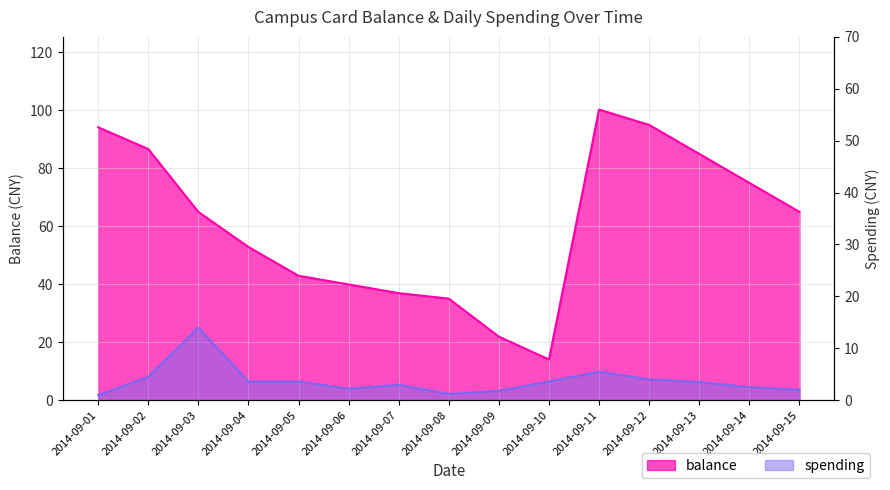

List the series in order of their overall mean, lowest first.

spending, balance